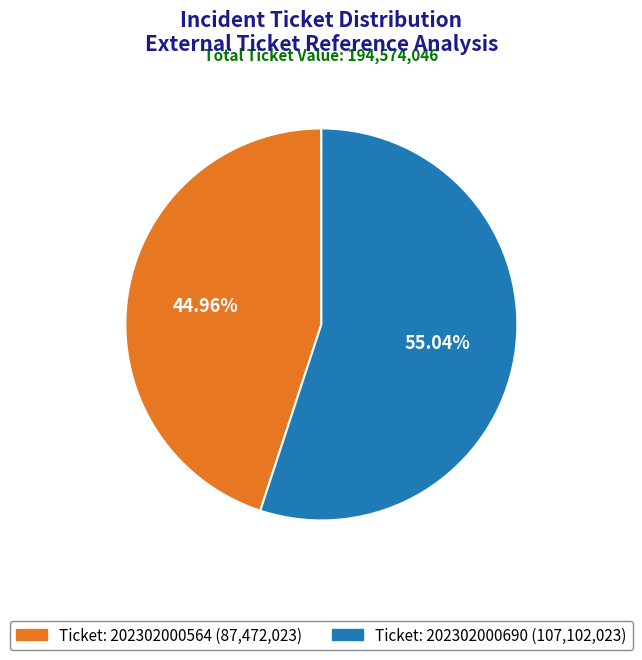

Is there any slice that represents more than half of the pie?

Yes